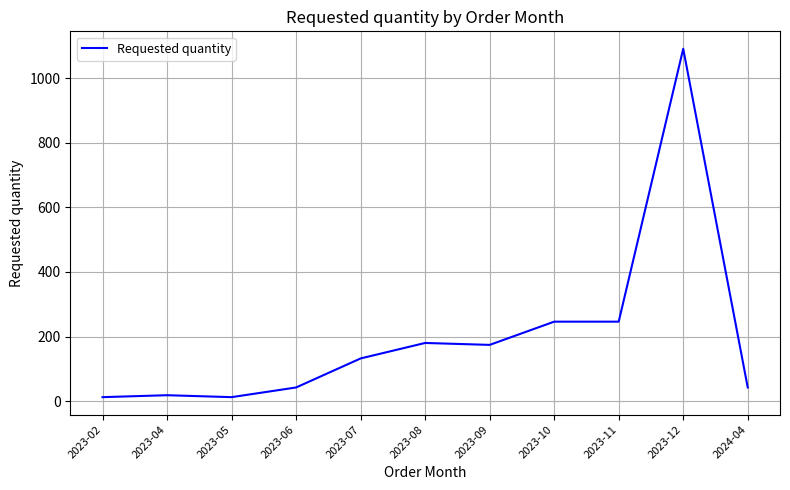

What is the difference between the values at 2023-07 and 2023-10?

114